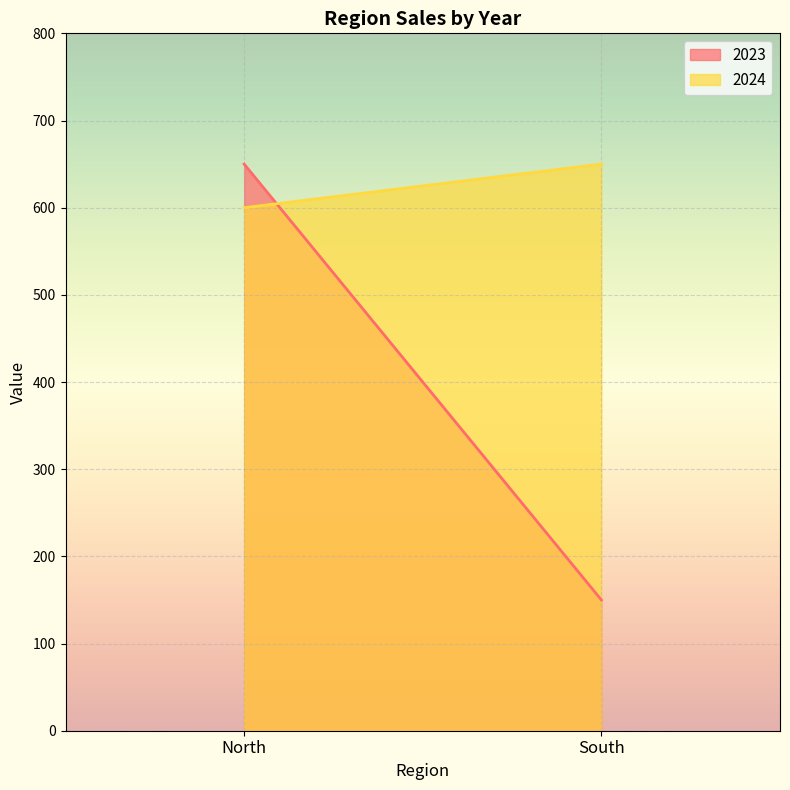

What are all the series names shown in the legend?

2023, 2024